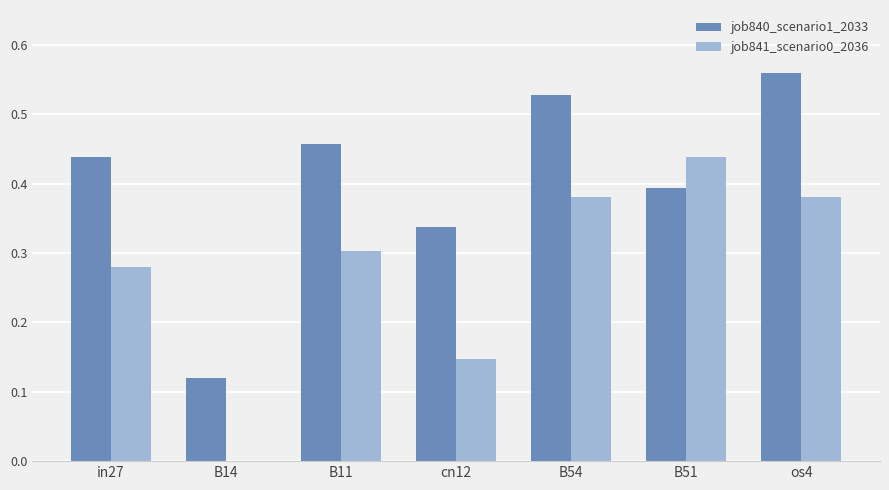

At which label does job841_scenario0_2036 reach its peak?

B51